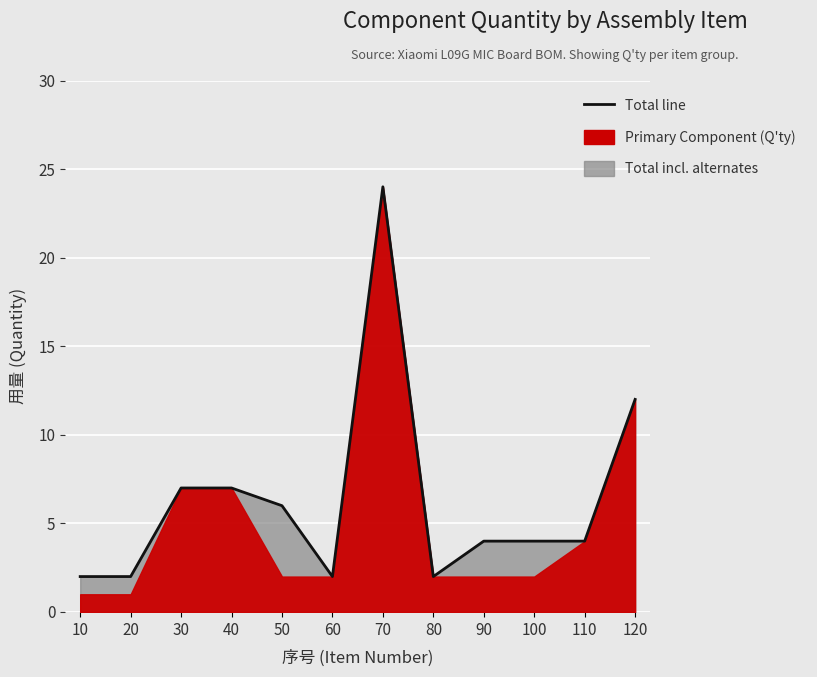

List the labels in order of value, smallest first.

10, 20, 60, 80, 90, 100, 110, 50, 30, 40, 120, 70